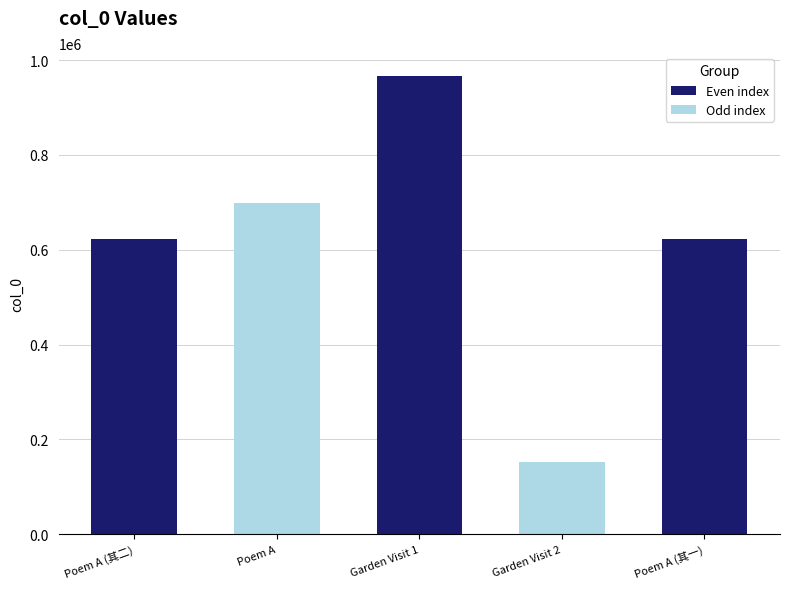

How many data points are less than 621983?

2